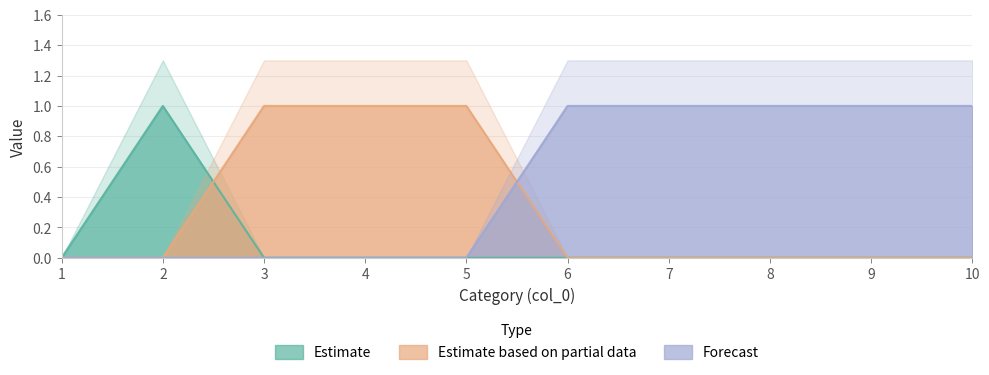

How many positive values does the 1 series have?

3